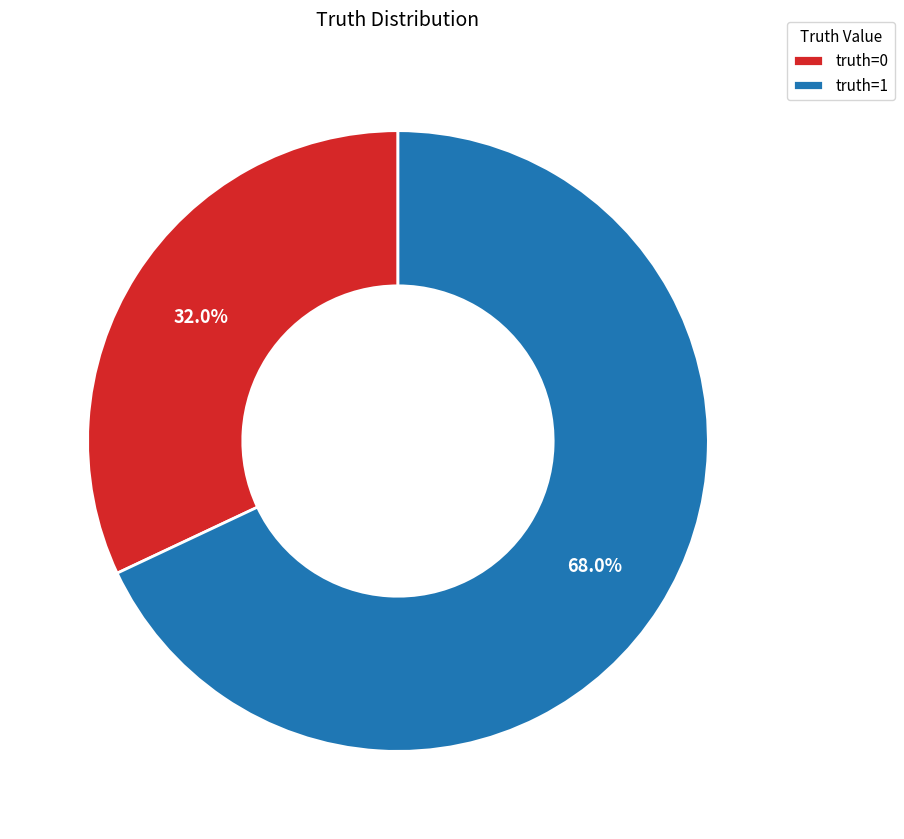

Does truth=0 represent more than half of the total?

No